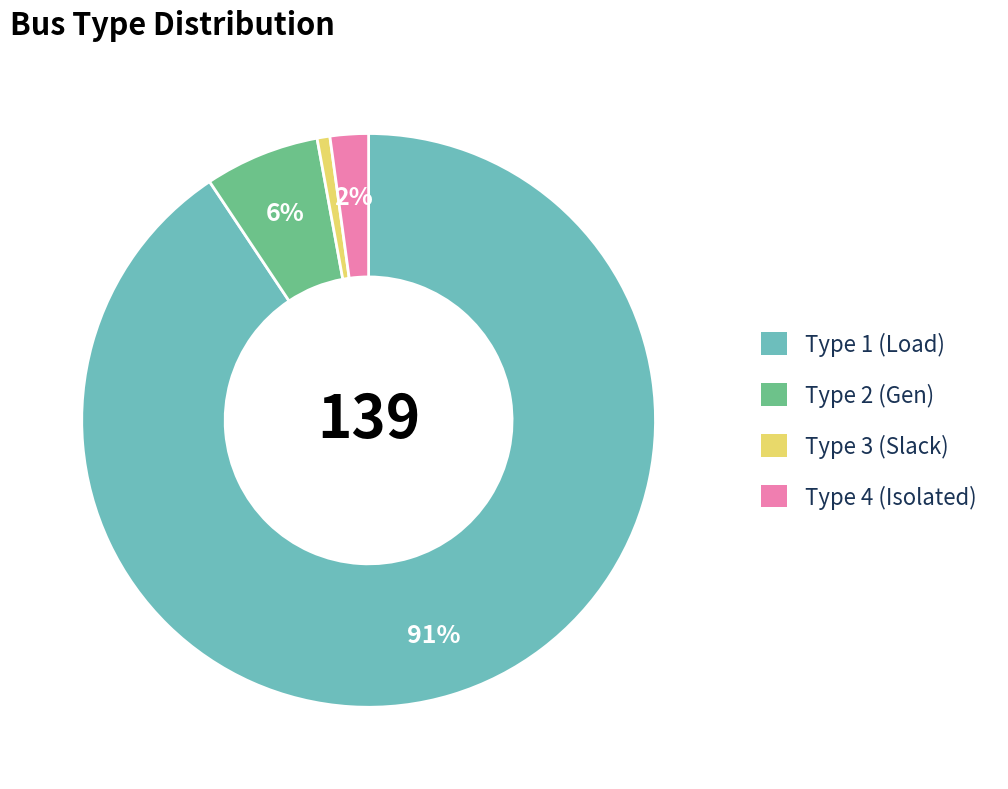

To the nearest percent, what is the average slice percentage?

25%